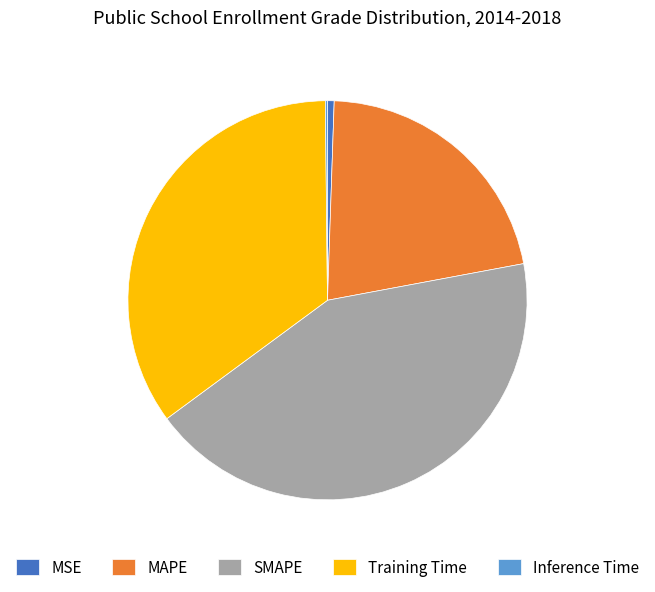

The MSE slice represents 1% of the pie. True or false?

True